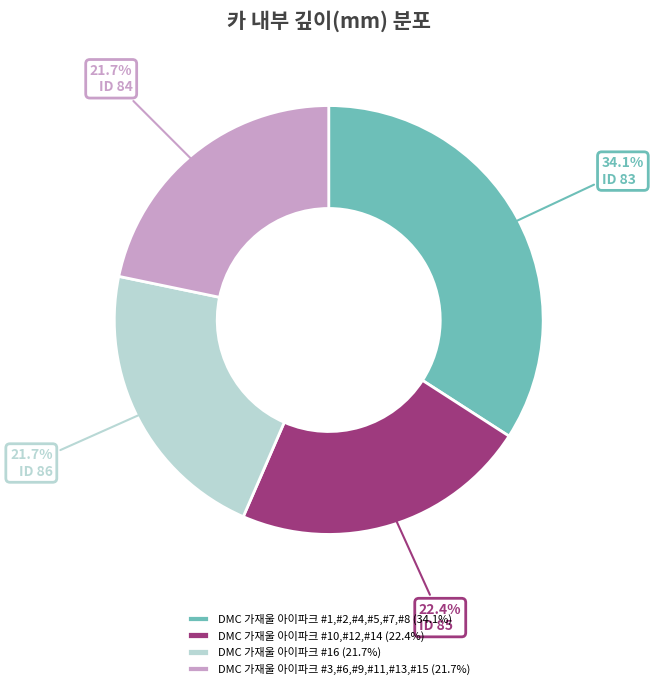

Which category has the biggest portion of the pie?

DMC 가재울 아이파크 #1,#2,#4,#5,#7,#8 (34.1%)